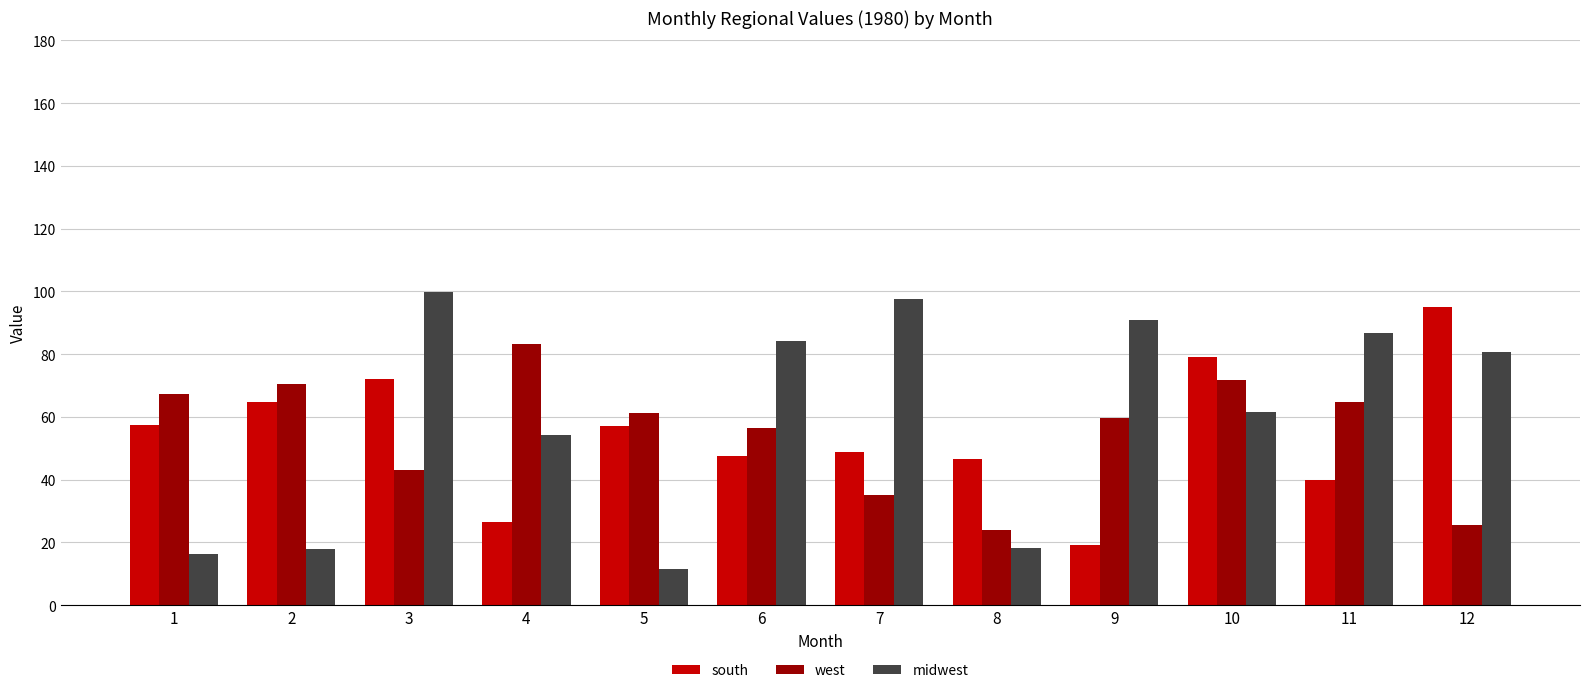

What is the average value of the west series?

55.2